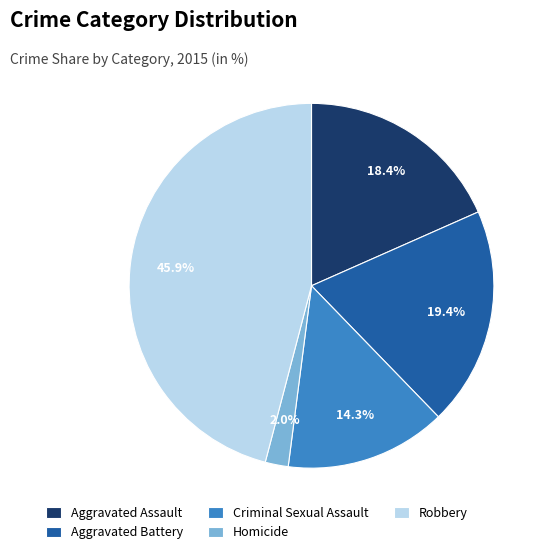

Between Aggravated Battery and Homicide, which is larger?

Aggravated Battery